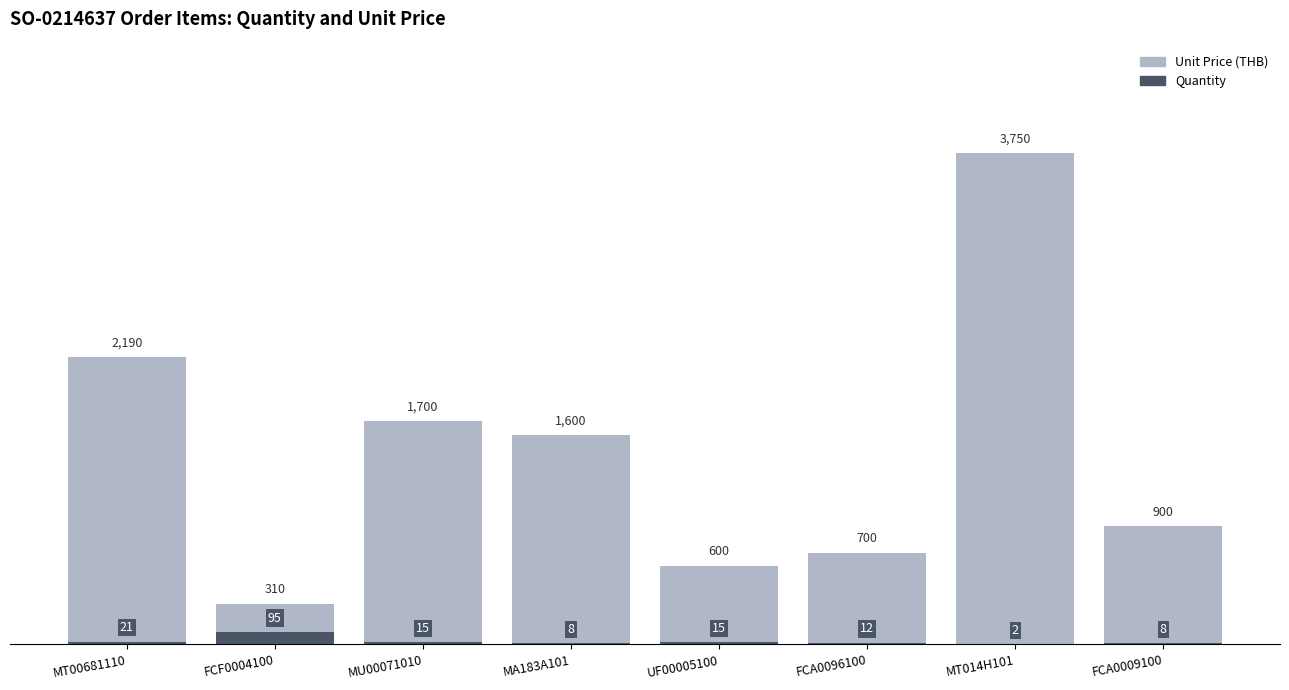

Does the chart contain stacked bars?

No